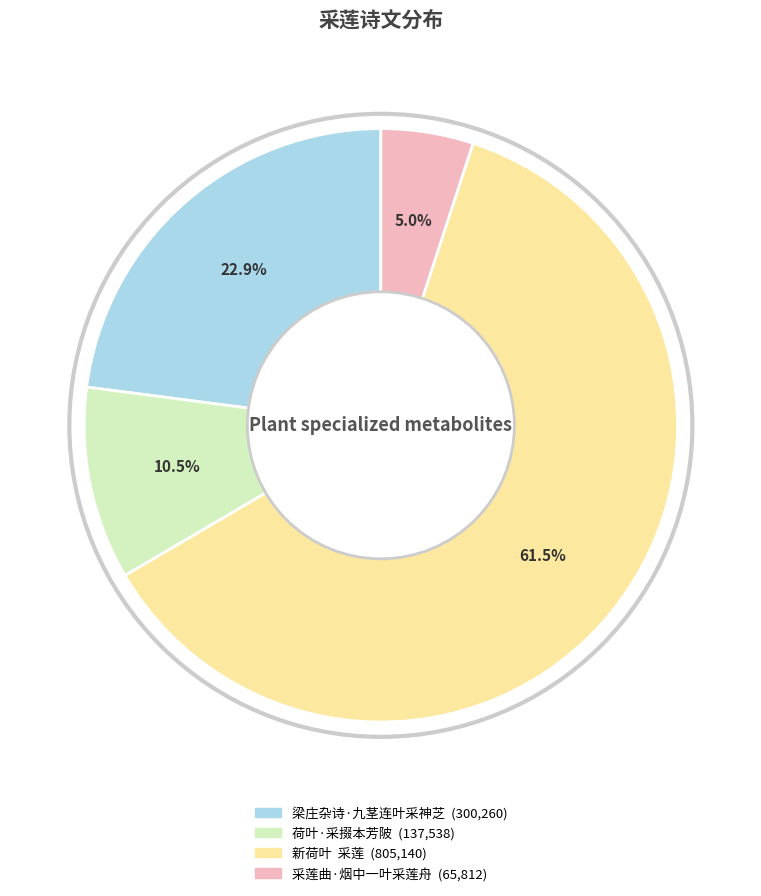

Rank the categories by value from highest to lowest.

新荷叶 采莲, 梁庄杂诗·九茎连叶采神芝, 荷叶·采掇本芳陂, 采莲曲·烟中一叶采莲舟